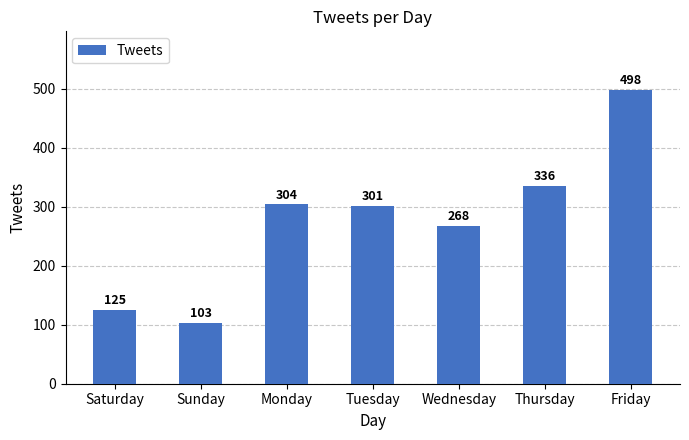

How many distinct data groups are displayed?

1